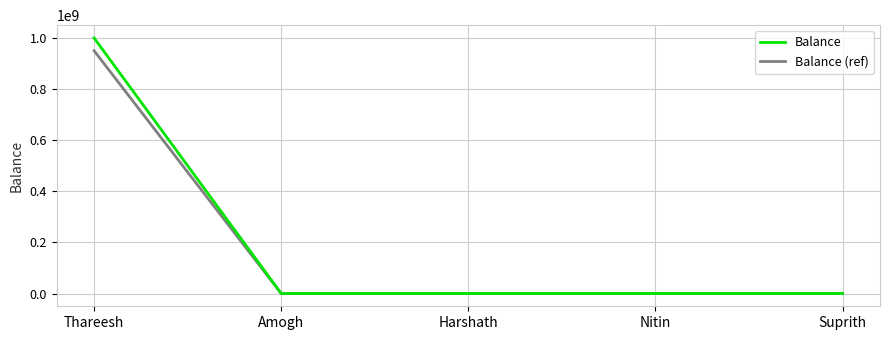

True or false: Balance (ref) has a value of 949996097.4 at Thareesh.

True